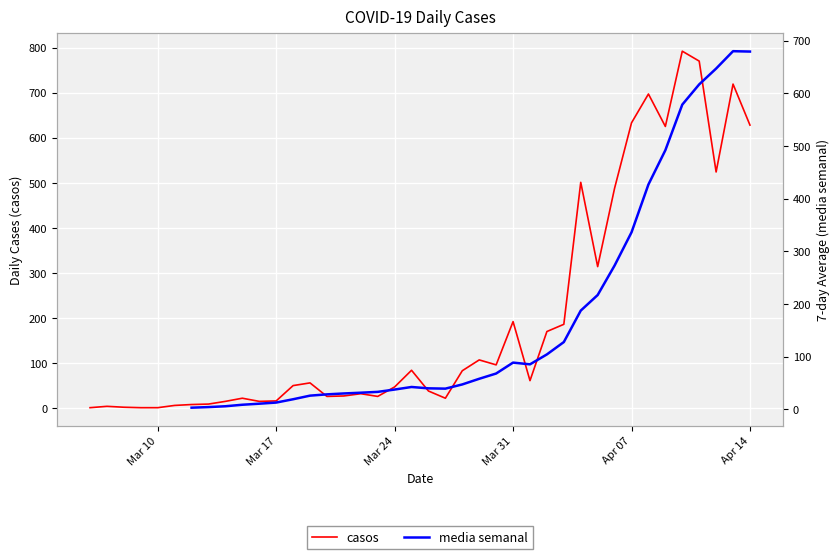

The chart shows a value of 20 at 10. True or false?

False